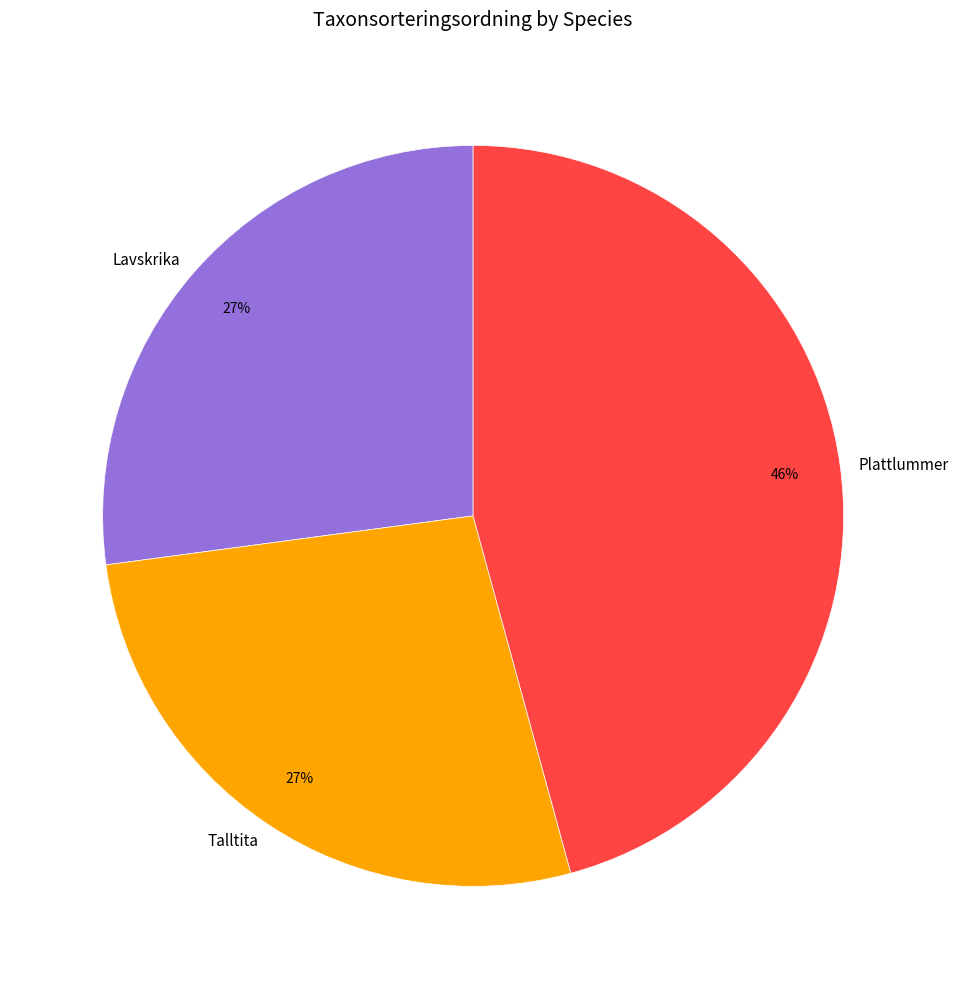

To the nearest percent, what portion does Talltita represent?

27%